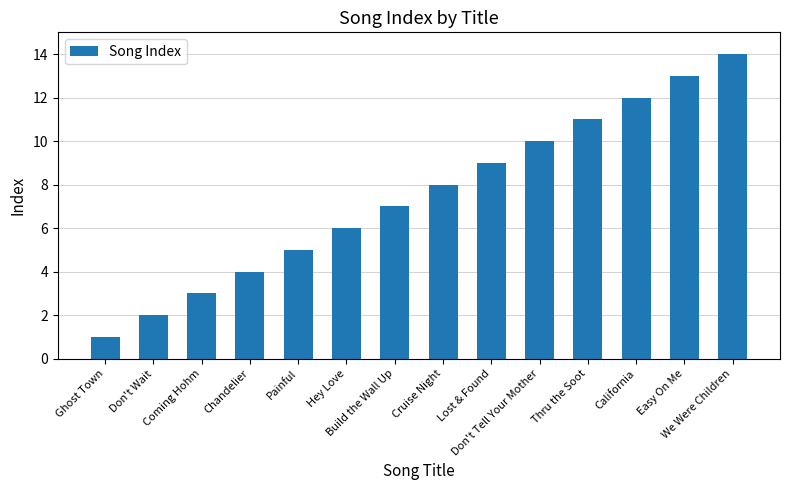

List the labels in order of value, largest first.

We Were Children, Easy On Me, California, Thru the Soot, Don't Tell Your Mother, Lost & Found, Cruise Night, Build the Wall Up, Hey Love, Painful, Chandelier, Coming Hohm, Don't Wait, Ghost Town